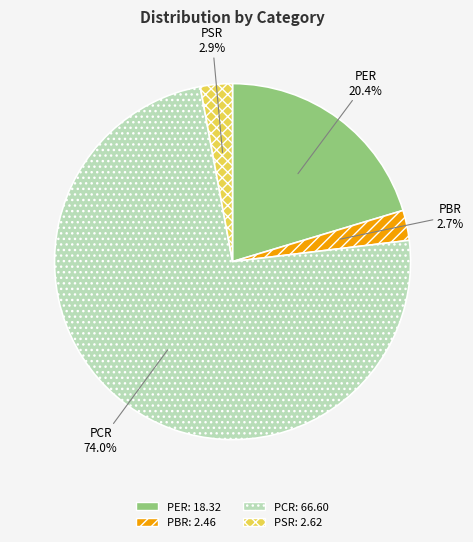

Count the number of slices in the pie.

4